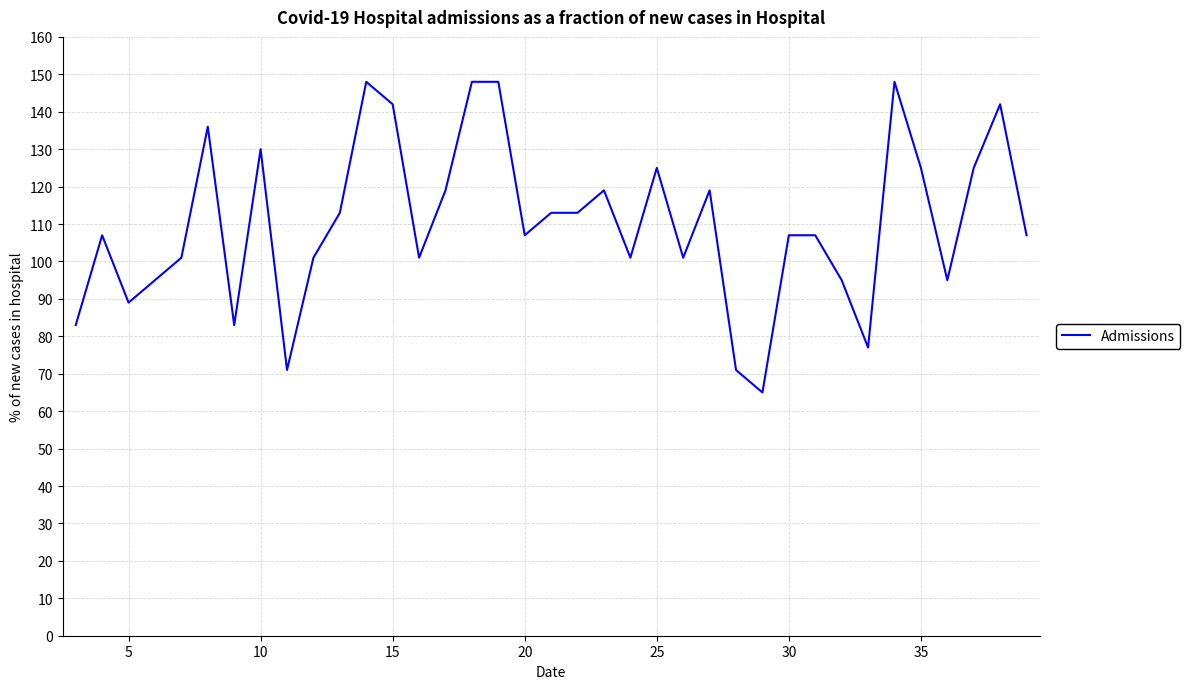

Reading right to left, what are all the values shown in this chart?

107	142	125	95	125	148	77	95	107	107	65	71	119	101	125	101	119	113	113	107	148	148	119	101	142	148	113	101	71	130	83	136	101	95	89	107	83